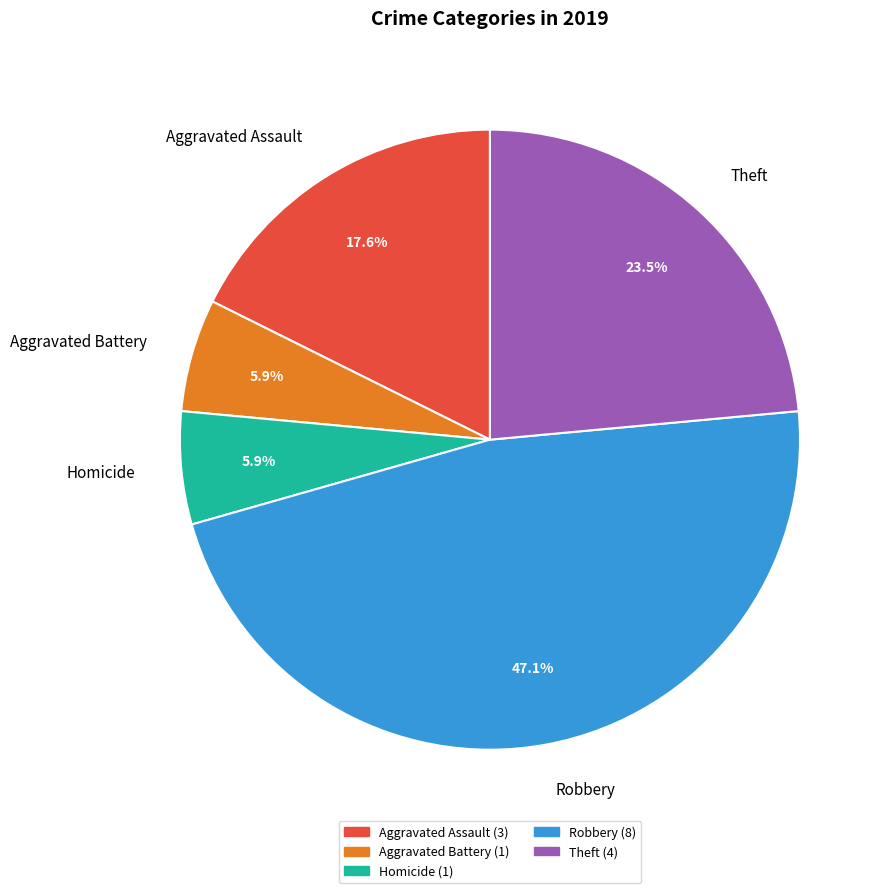

Is there a majority slice in this chart?

No